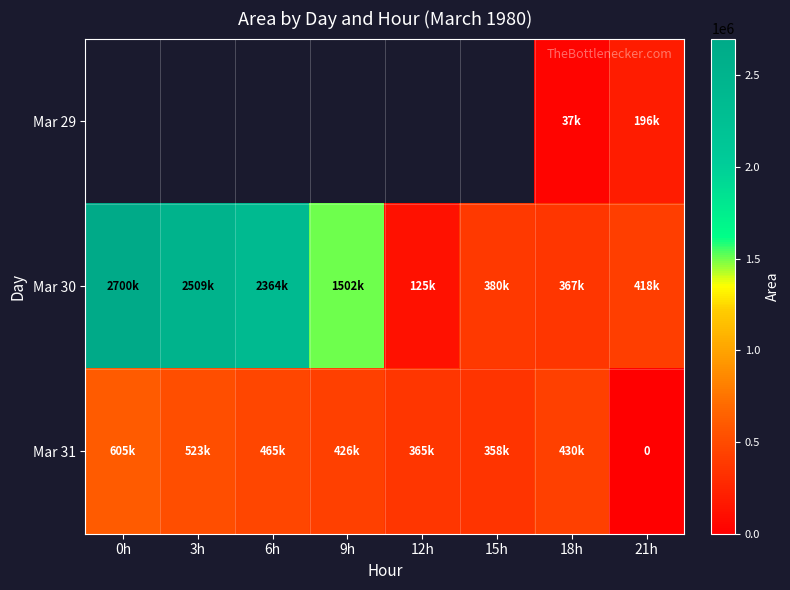

What is the sum of all Mar 31 values?

3174375.0